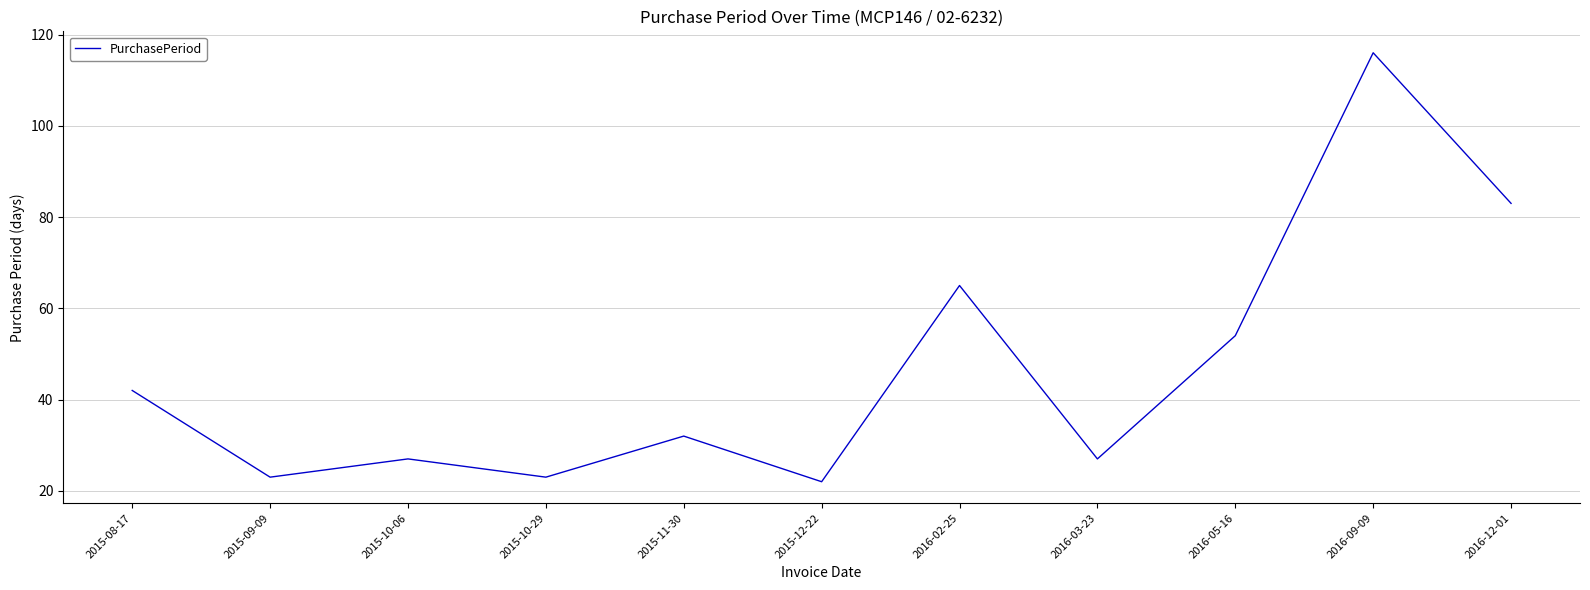

Reading left to right, transcribe all the data shown in this chart.

2015-08-17=42	2015-09-09=23	2015-10-06=27	2015-10-29=23	2015-11-30=32	2015-12-22=22	2016-02-25=65	2016-03-23=27	2016-05-16=54	2016-09-09=116	2016-12-01=83